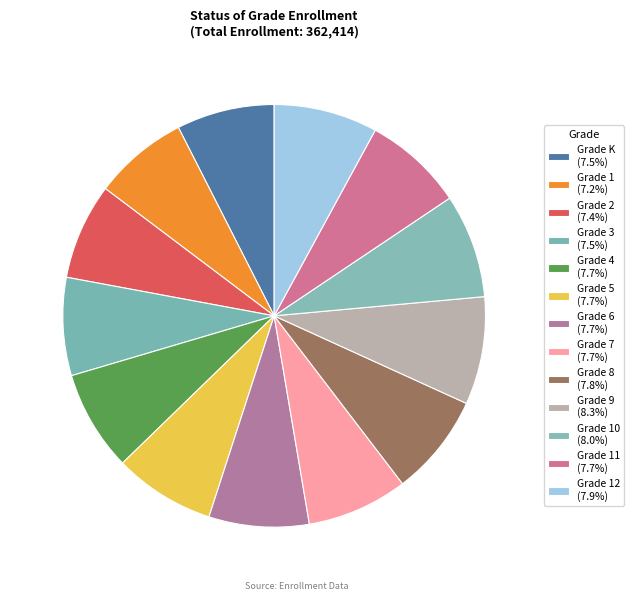

How many segments does this pie chart have?

13